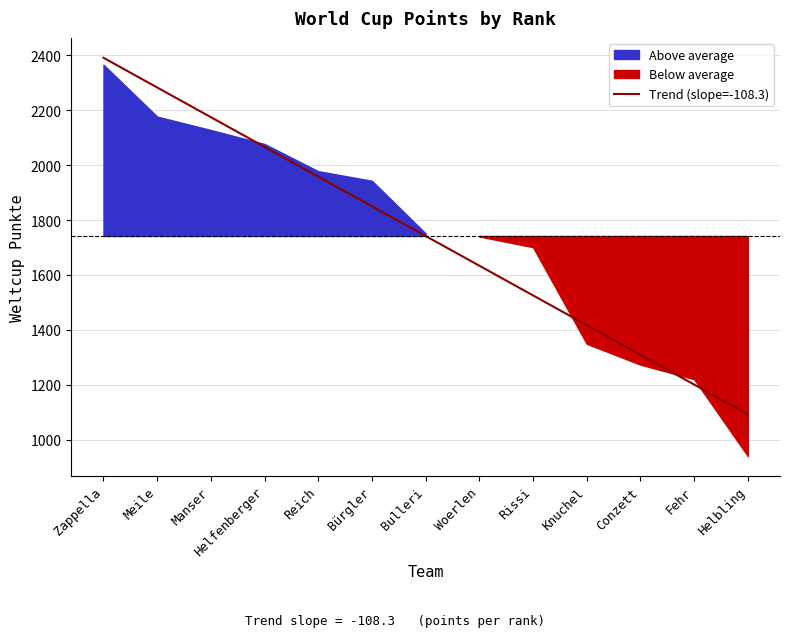

At which category does the chart reach its minimum across all series?

Helbling